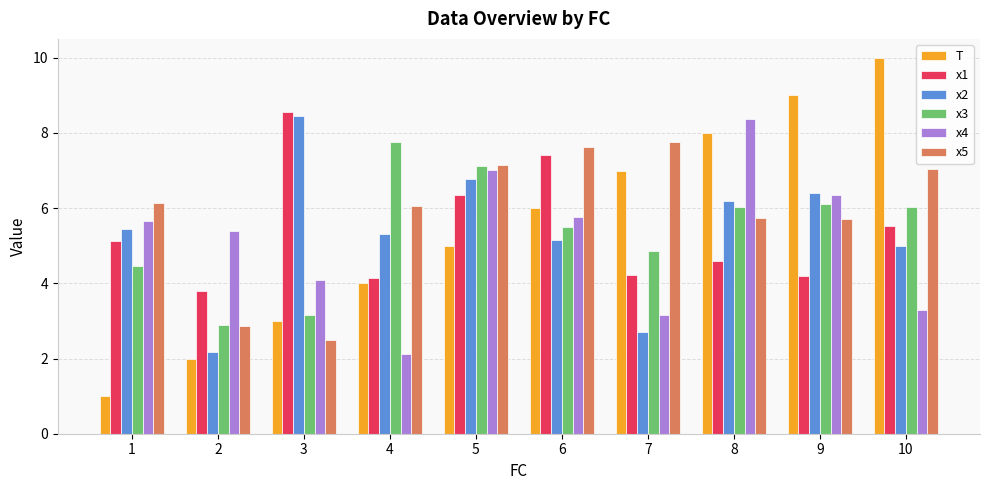

At 4, list the series in order from smallest to largest.

x4, T, x1, x2, x5, x3